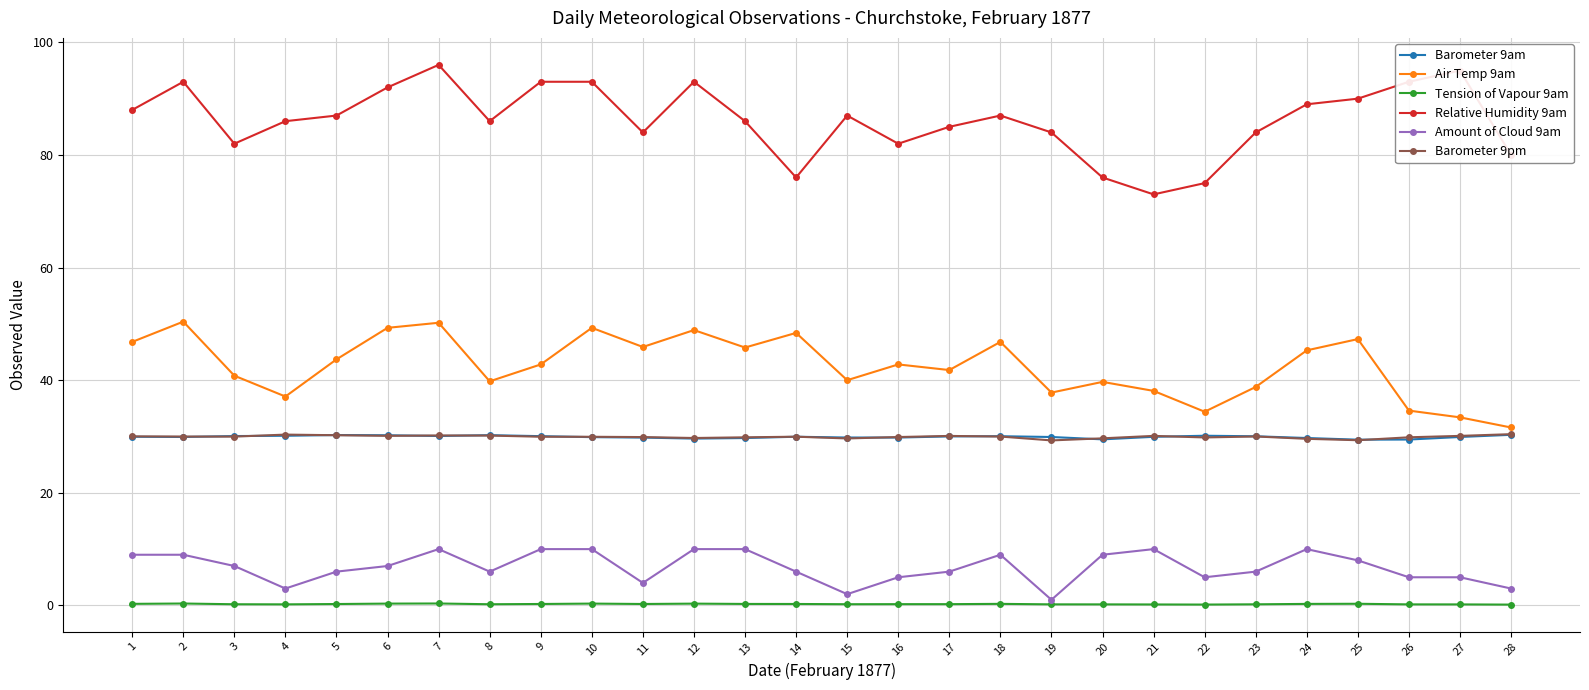

What is the total value across all series at 25?

204.4